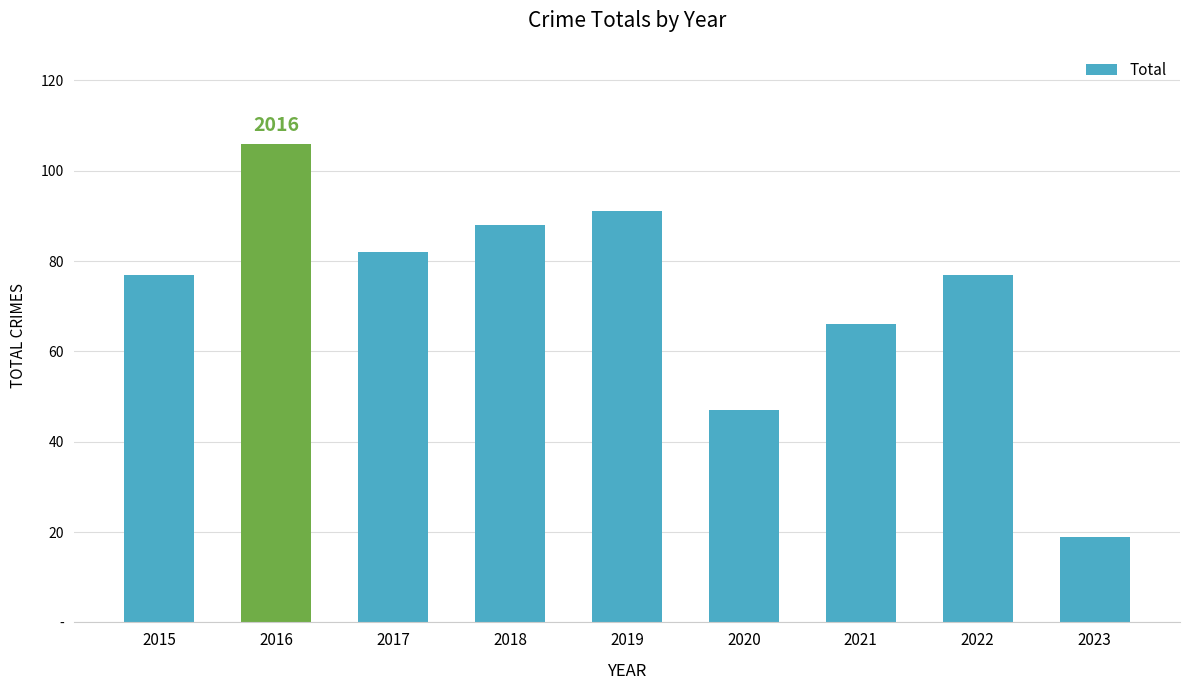

List the labels in order of value, smallest first.

2023, 2020, 2021, 2015, 2022, 2017, 2018, 2019, 2016